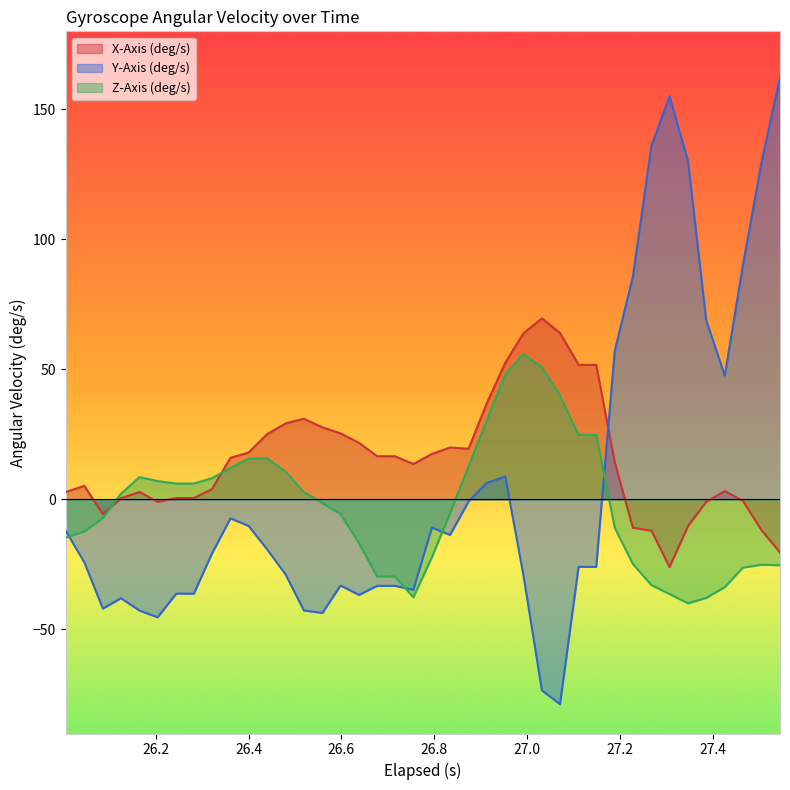

Rank the series by their maximum value, from highest to lowest.

Y-Axis (deg/s), X-Axis (deg/s), Z-Axis (deg/s)